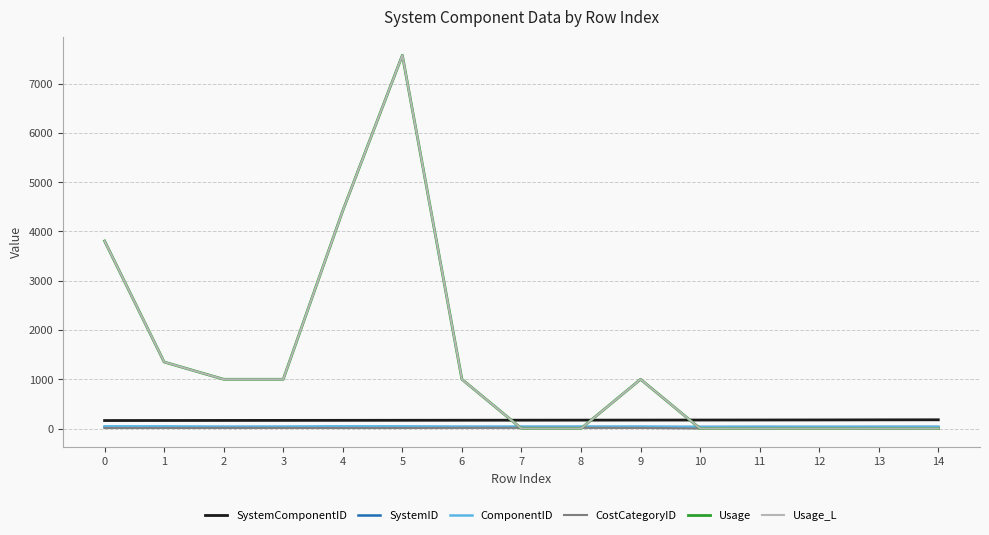

What is the value of the ComponentID point at the 13th from the left?

33.0